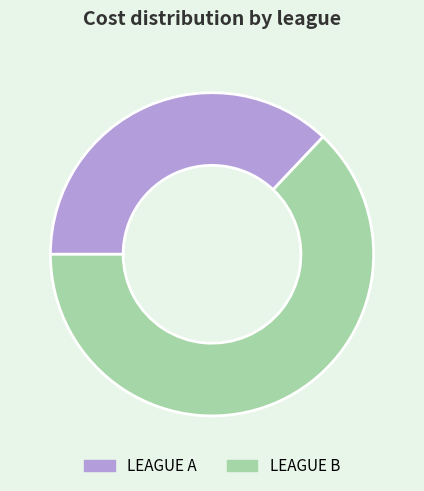

Is the sum of LEAGUE B and LEAGUE A greater than half?

Yes